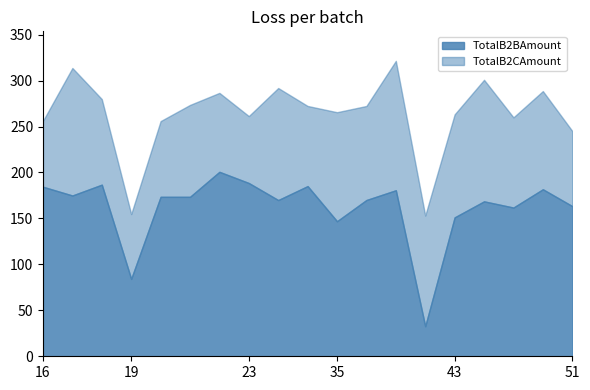

The TotalB2BAmount series shows 188.5 at 23. True or false?

True